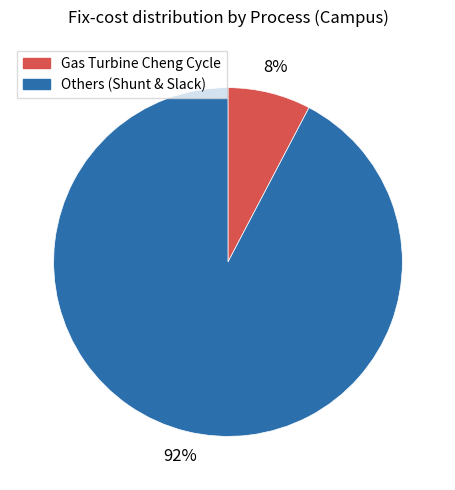

Is there any slice that represents more than half of the pie?

Yes